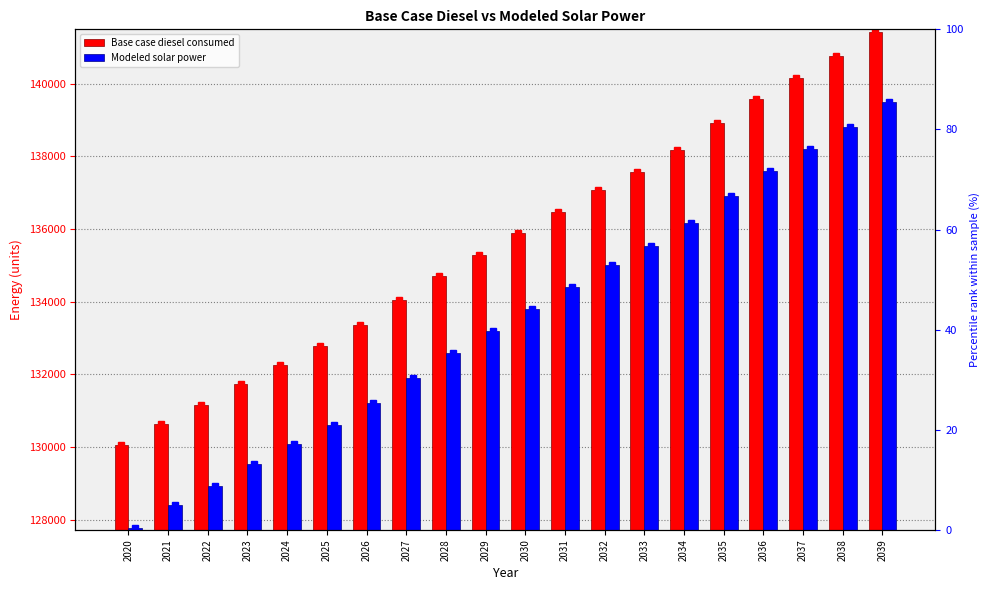

Reading right to left, extract all data points from this chart.

Base case diesel consumed: 2039=141429.4	2038=140764.0	2037=140172.6	2036=139581.1	2035=138915.8	2034=138176.5	2033=137585.0	2032=137067.5	2031=136476.1	2030=135884.6	2029=135293.2	2028=134701.7	2027=134036.3	2026=133371.0	2025=132779.5	2024=132262.0	2023=131744.5	2022=131153.0	2021=130635.5	2020=130044.1
Modeled solar power: 2039=139488.3	2038=138807.2	2037=138200.0	2036=137592.7	2035=136911.2	2034=136155.8	2033=135548.0	2032=135014.1	2031=134406.1	2030=133797.9	2029=133189.7	2028=132581.3	2027=131898.8	2026=131216.2	2025=130607.3	2024=130072.3	2023=129537.1	2022=128927.9	2021=128392.4	2020=127782.9